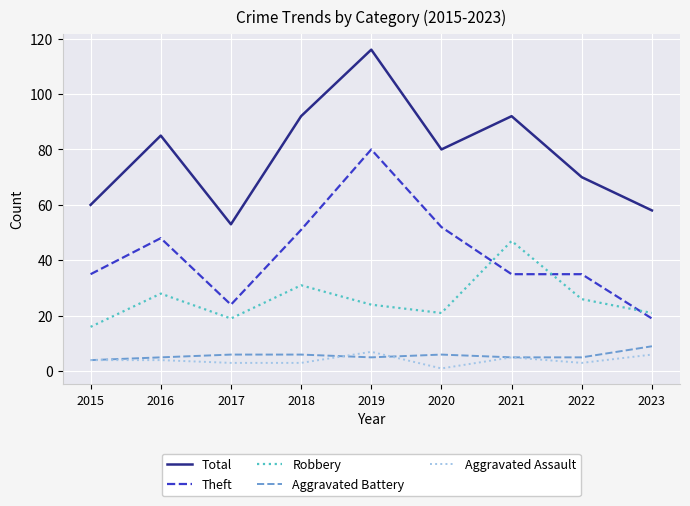

True or false: Aggravated Assault and Robbery intersect in this chart.

False